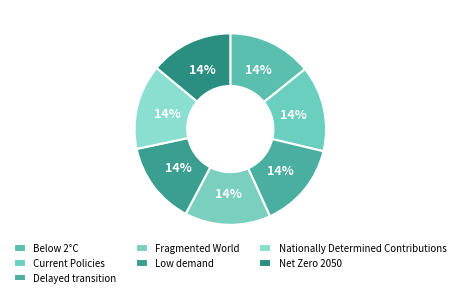

To the nearest percent, what percentage of the pie is Below 2°C?

14%